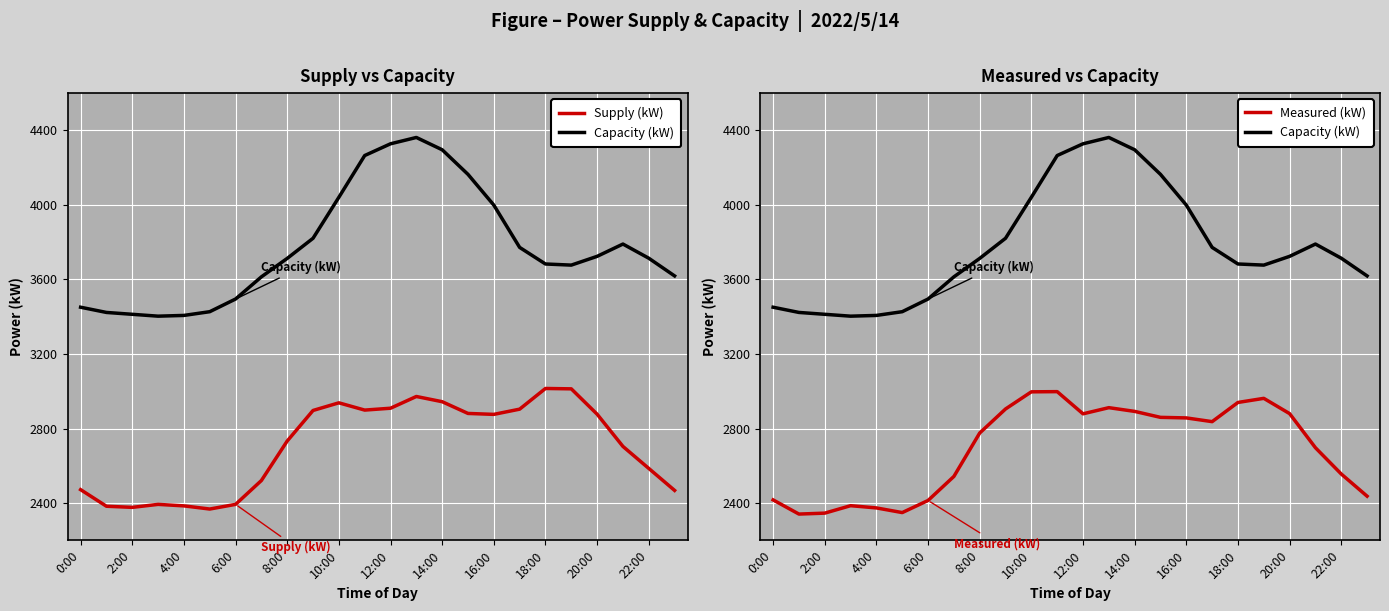

List the series in order of their peak value, highest first.

Capacity (kW), Supply (kW), Measured (kW)